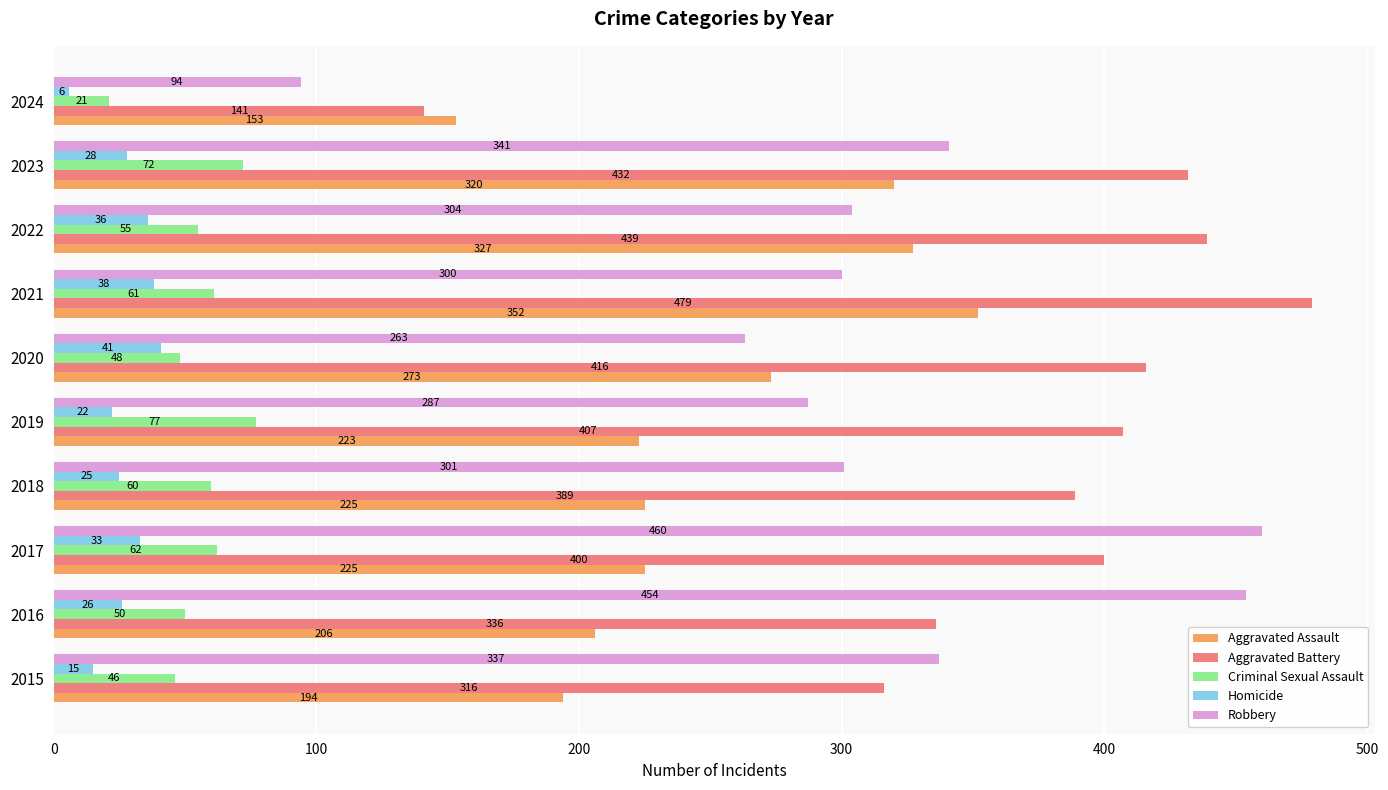

List the series in order of their peak value, lowest first.

Homicide, Criminal Sexual Assault, Aggravated Assault, Robbery, Aggravated Battery